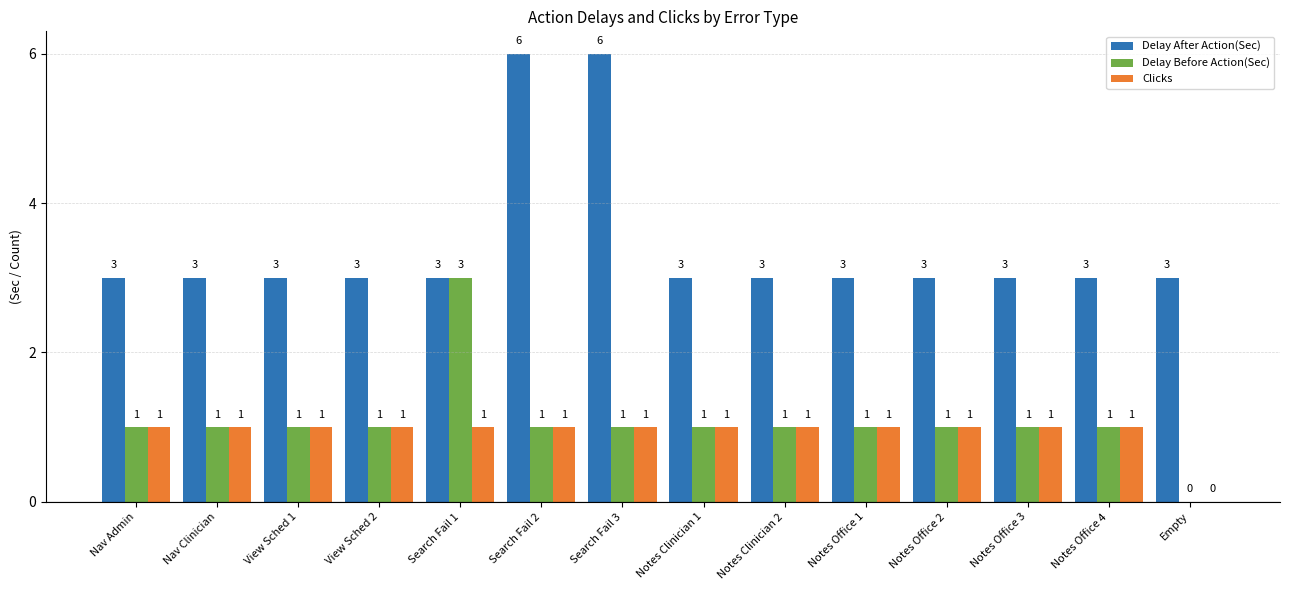

What is the total value across all series at Search Fail 1?

7